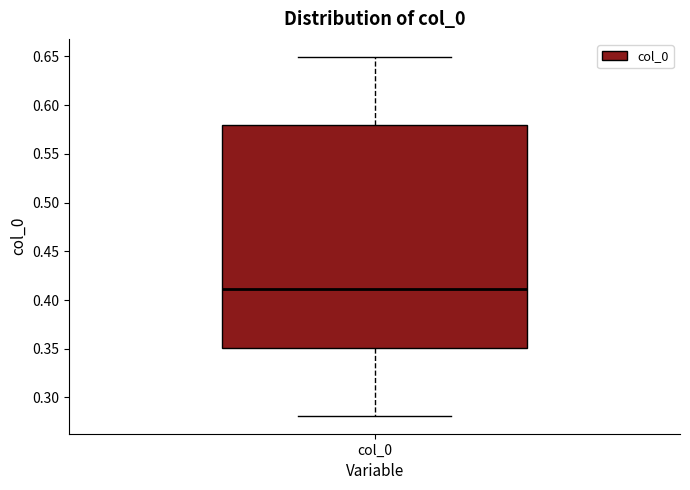

Transcribe this box plot: give where the median line is, the range the box spans, and where the two whiskers end, as read against the y-axis. The values are not printed on the chart, so give them approximately, as read against the axis.

median 0.41, box 0.35 to 0.58, whiskers 0.28 to 0.65